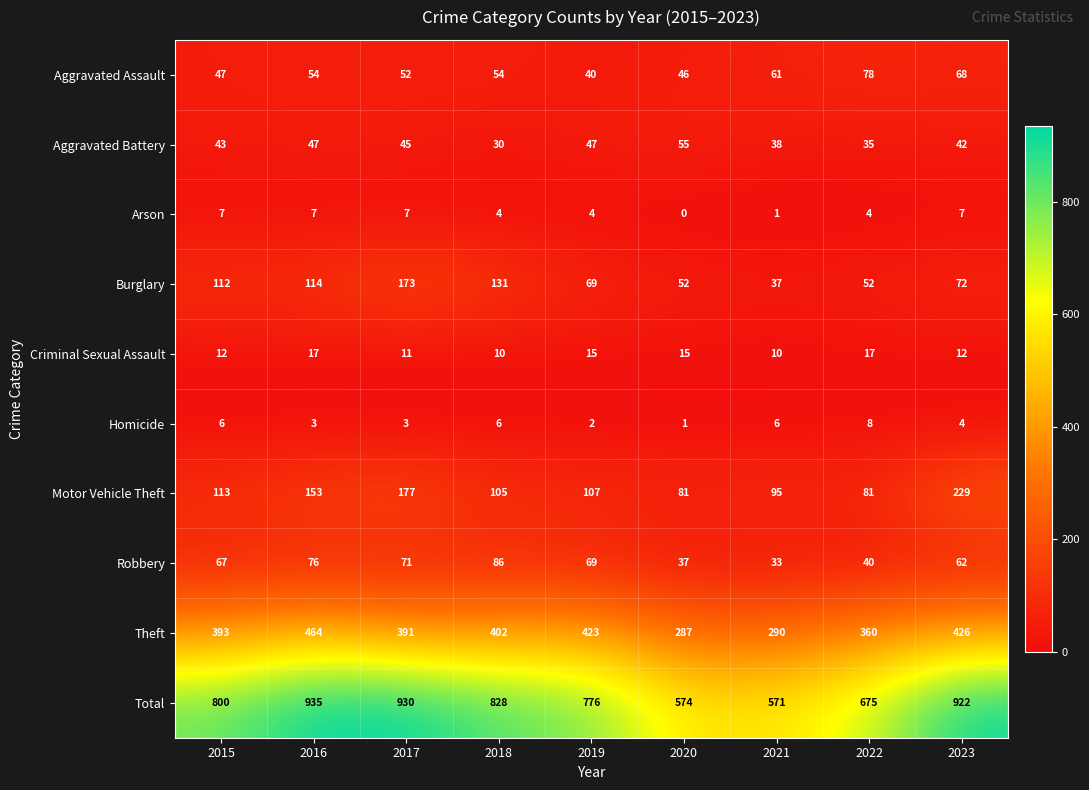

What is the total value across all series at 2017?

1860